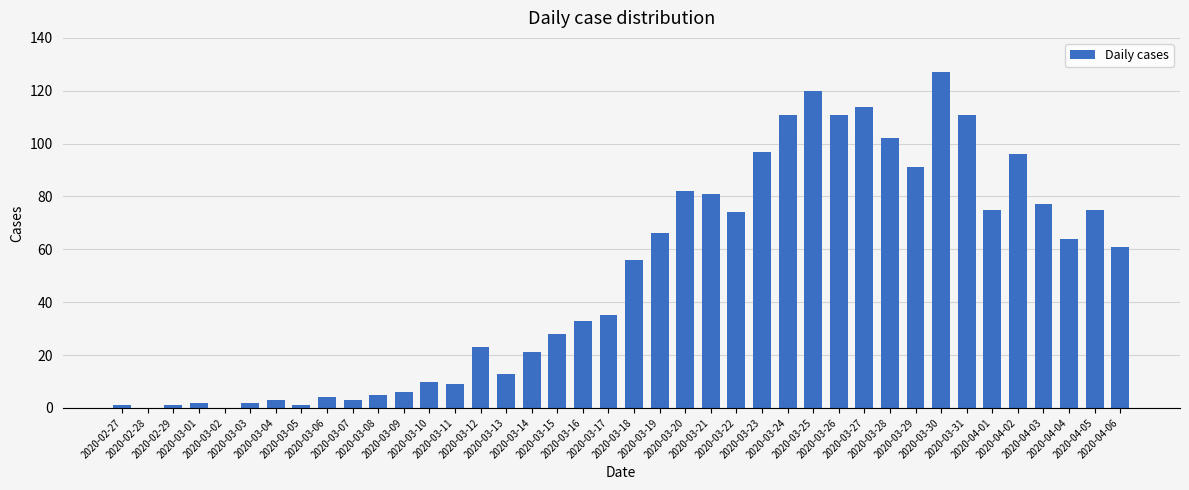

The chart shows a value of 21 at 2020-03-14. True or false?

True